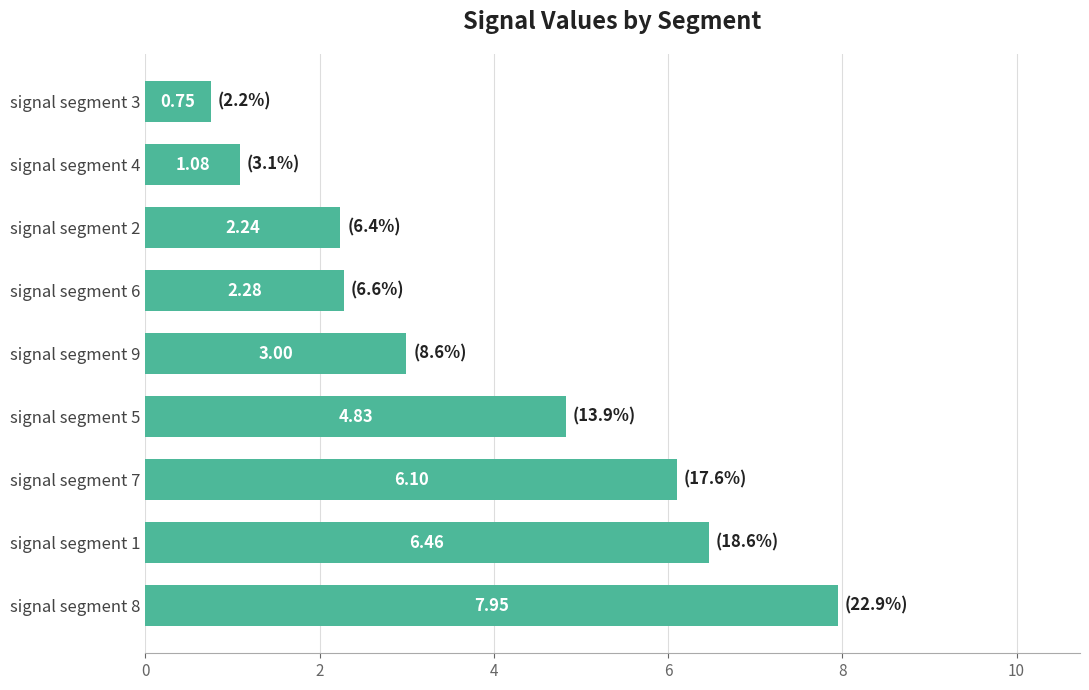

How many values are below 2?

2